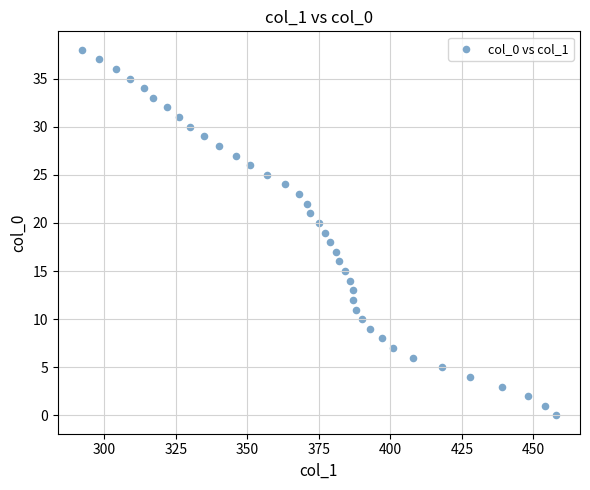

What is the range of X values (max minus min)?

166